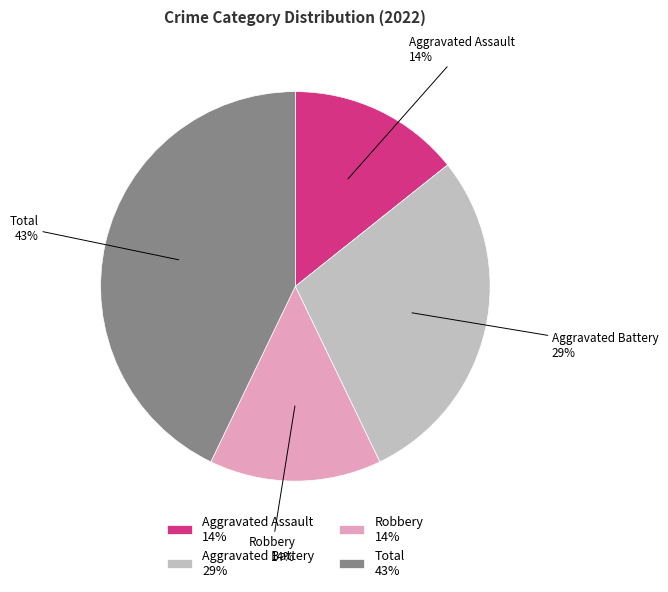

What percentage is the Robbery slice, to the nearest percent?

14%